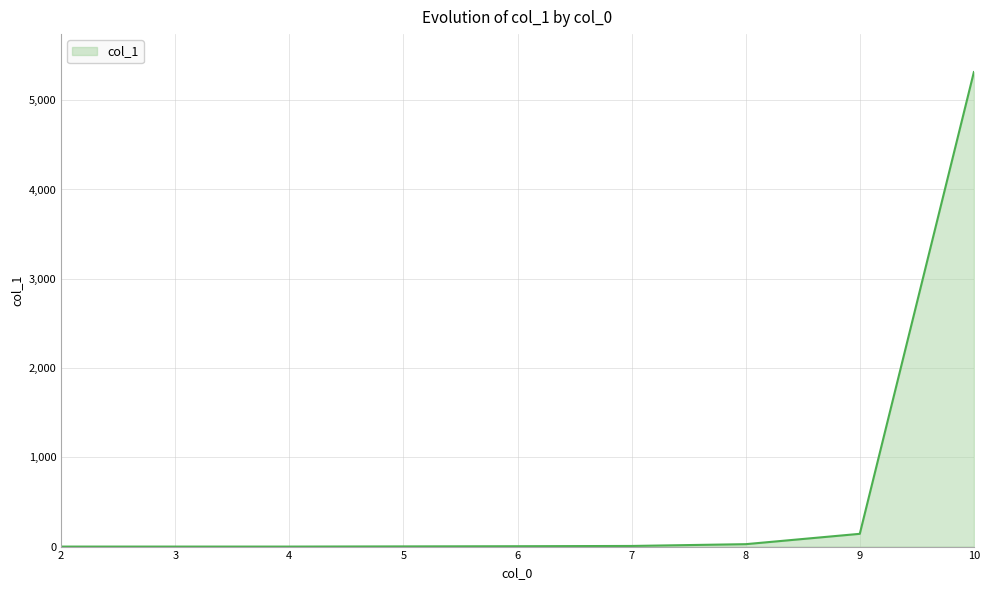

Is it true that the value at 3 is -2007?

False